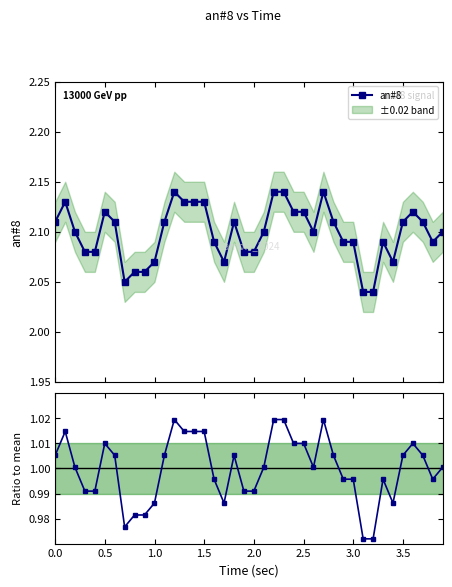

How many an#8 values are between 2 and 3?

40